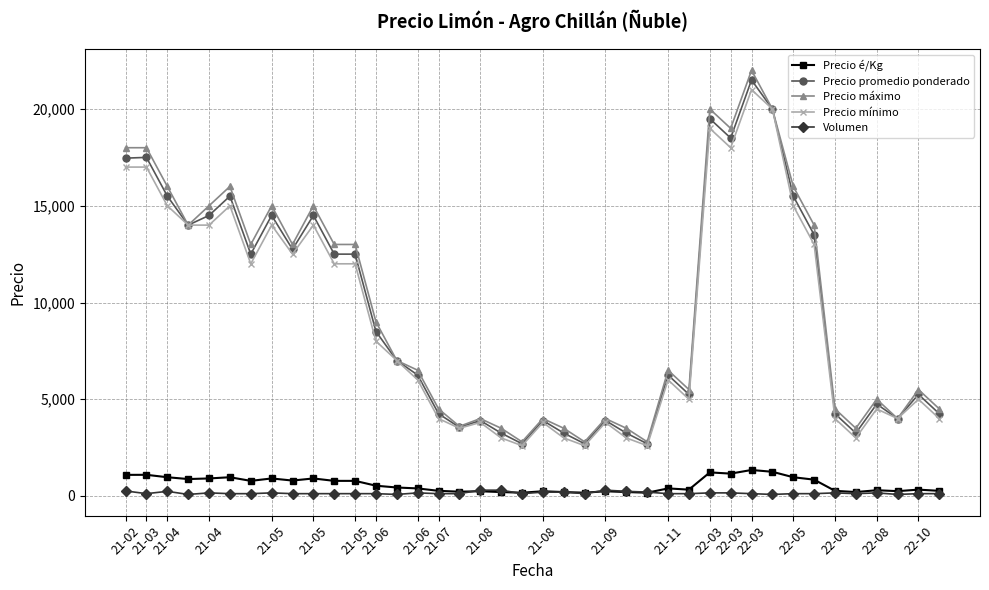

True or false: Precio máximo has more than 2 points higher than both neighbors.

True